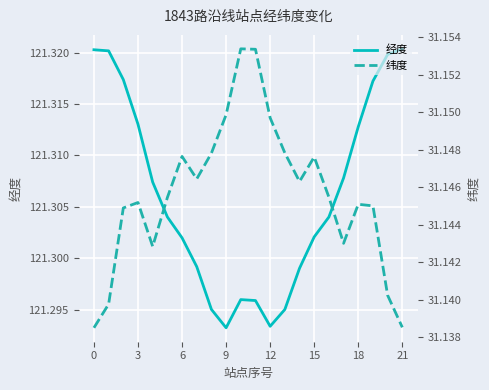

What is the spread (max minus min) of values at 21?

90.2